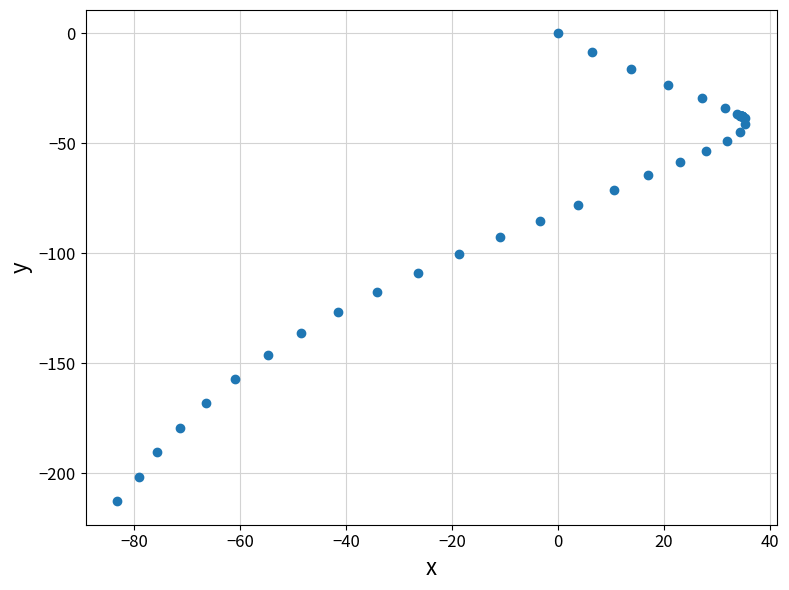

What Y value in the scatter plot is closest to -106?

-108.8